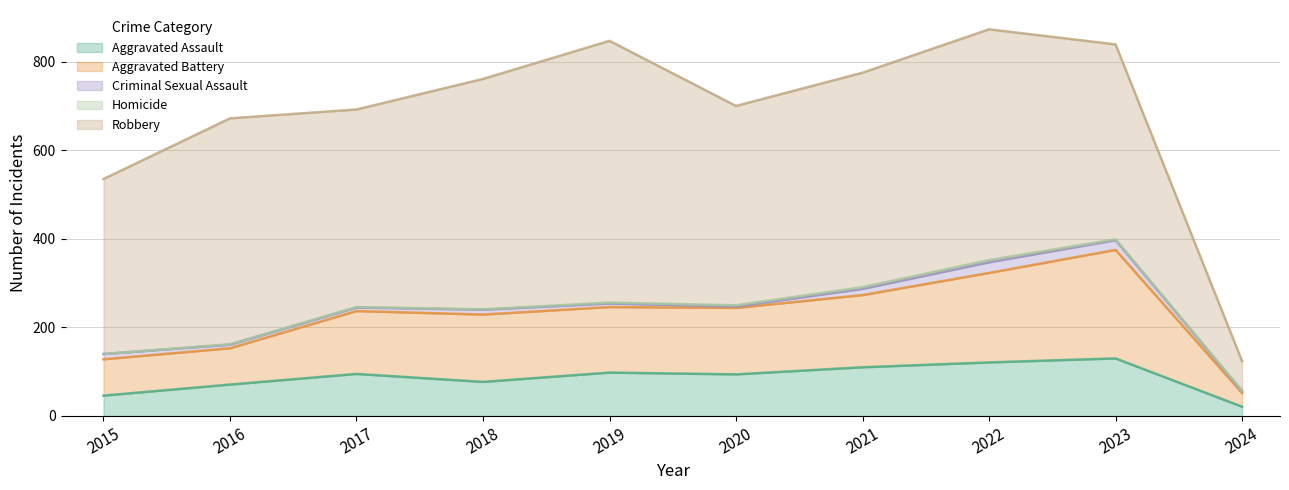

True or false: Criminal Sexual Assault and Robbery intersect in this chart.

False